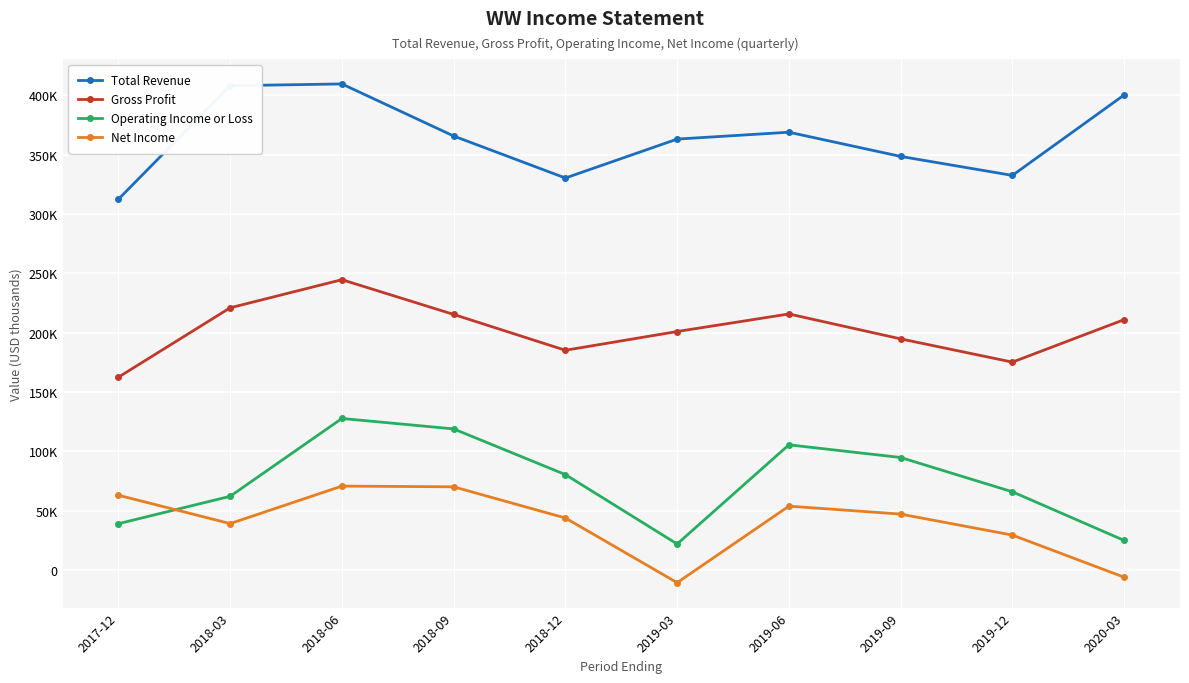

At which category is the sum across all series the highest?

2018-06